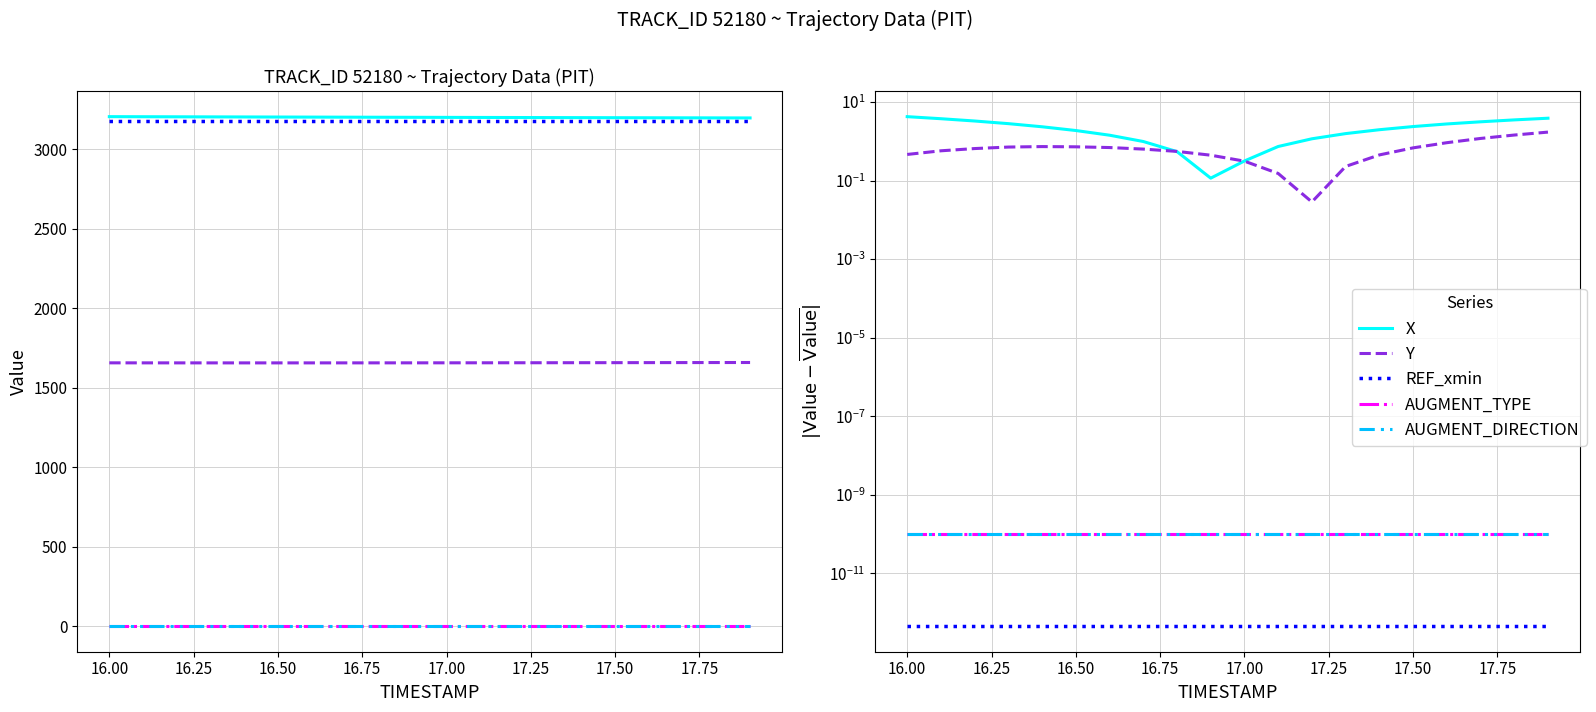

Reading left to right, transcribe all the data shown in this chart.

X: 4.2	3.7	3.3	2.8	2.3	1.9	1.4	1.0	0.5	0.1	0.3	0.7	1.2	1.6	2.0	2.4	2.8	3.1	3.5	3.9
Y: 0.5	0.6	0.7	0.7	0.7	0.7	0.7	0.6	0.6	0.4	0.3	0.2	0.0	0.2	0.4	0.7	0.9	1.2	1.4	1.7
REF_xmin: 0.0	0.0	0.0	0.0	0.0	0.0	0.0	0.0	0.0	0.0	0.0	0.0	0.0	0.0	0.0	0.0	0.0	0.0	0.0	0.0
AUGMENT_TYPE: 0.0	0.0	0.0	0.0	0.0	0.0	0.0	0.0	0.0	0.0	0.0	0.0	0.0	0.0	0.0	0.0	0.0	0.0	0.0	0.0
AUGMENT_DIRECTION: 0.0	0.0	0.0	0.0	0.0	0.0	0.0	0.0	0.0	0.0	0.0	0.0	0.0	0.0	0.0	0.0	0.0	0.0	0.0	0.0